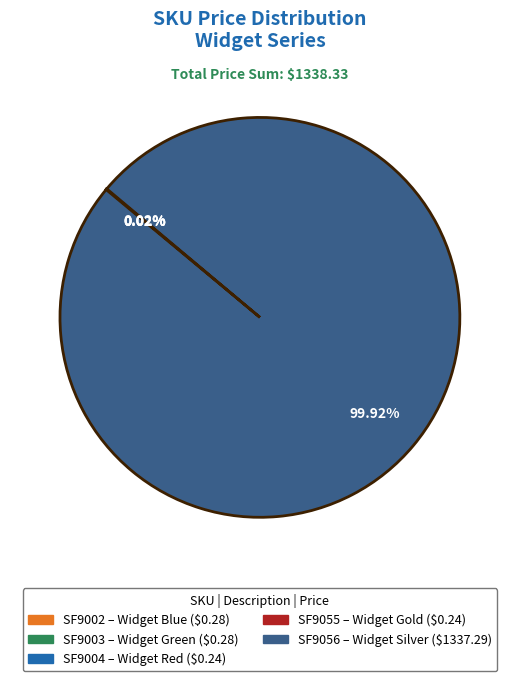

Does SF9056 account for over 50% of the chart?

Yes